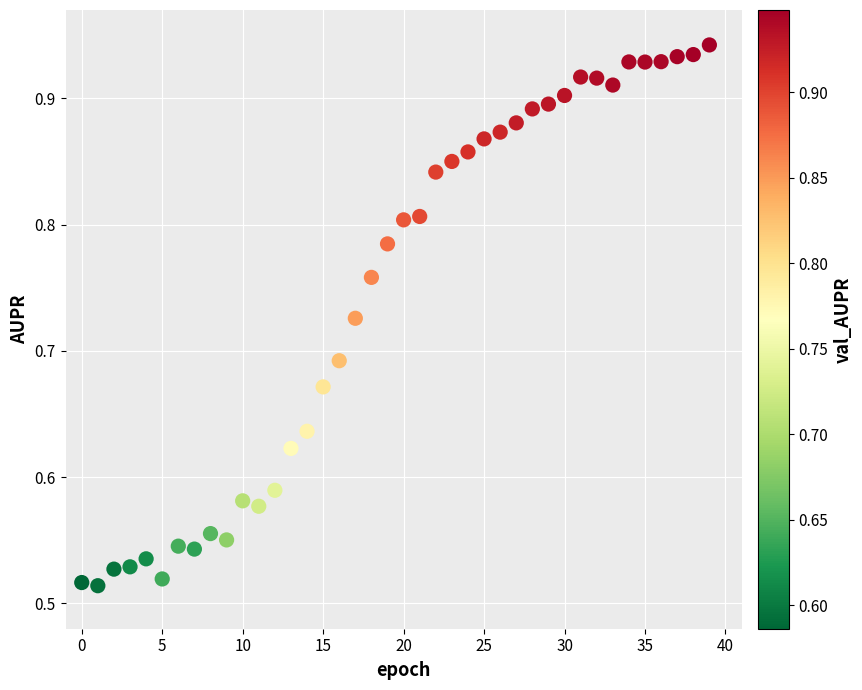

What is the range of Y values (max minus min)?

0.4